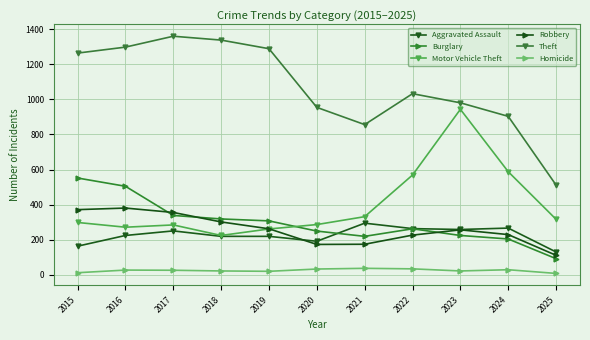

What is the difference between the highest and lowest values at 2021?

818